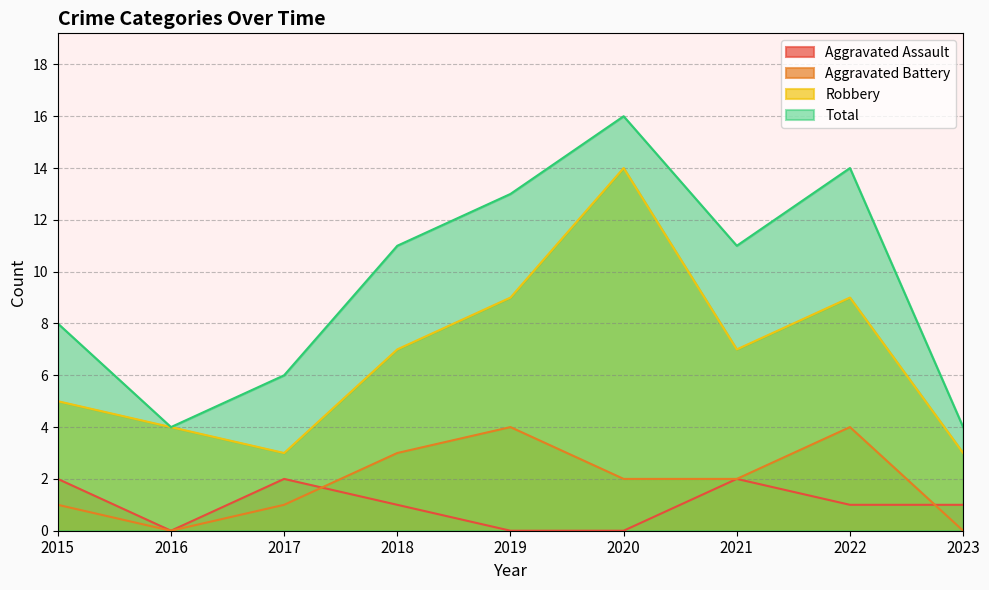

Which series ends up on top after the final intersection of Aggravated Assault and Aggravated Battery?

Aggravated Assault